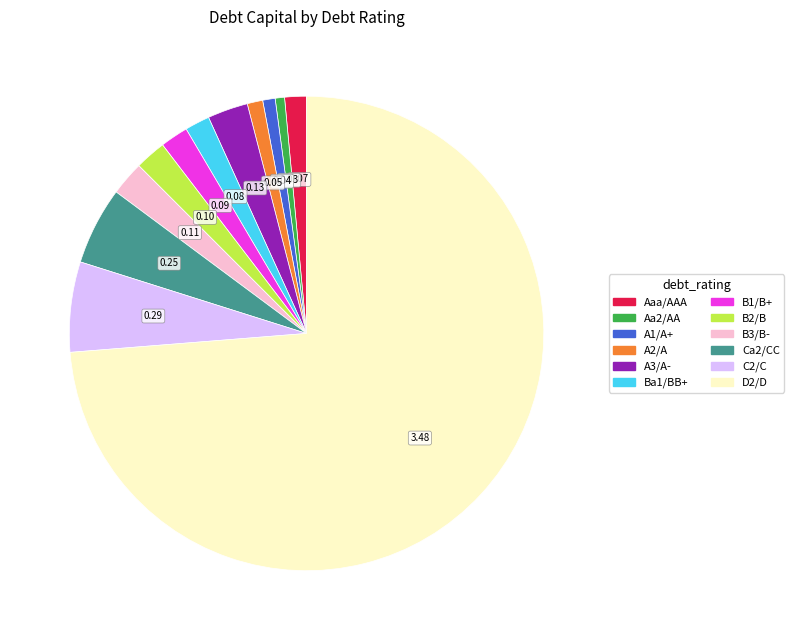

Between A3/A- and D2/D, which is larger?

D2/D